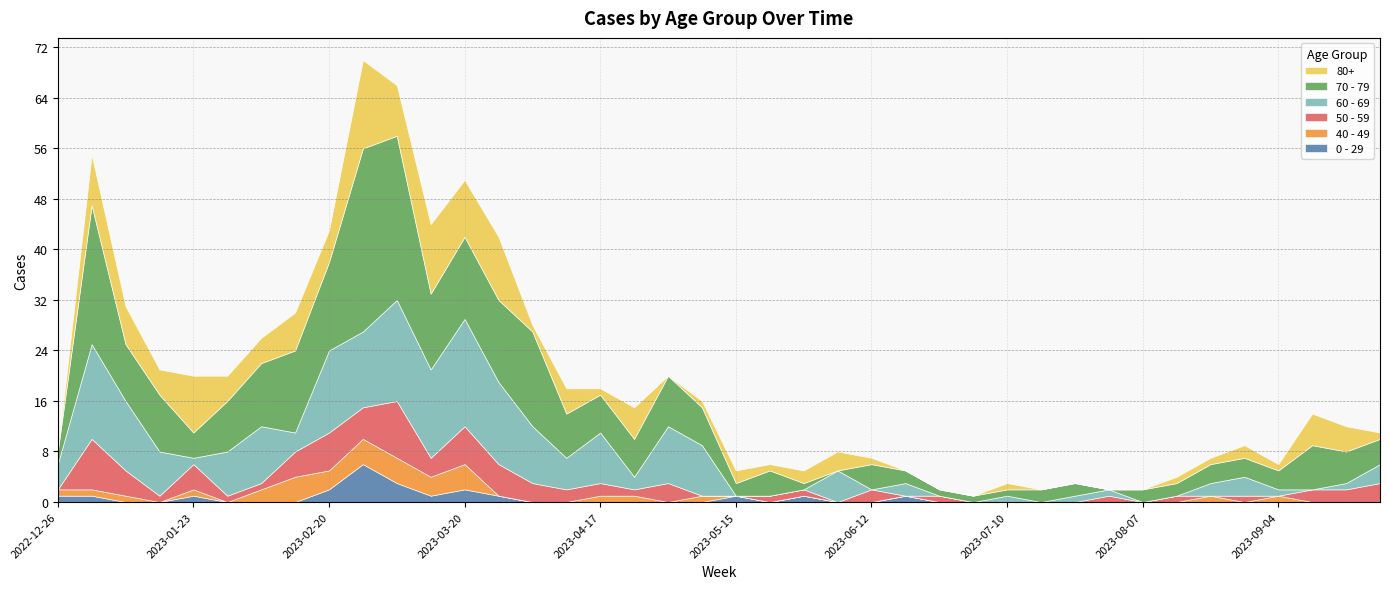

Reading left to right, what are all the values shown in this chart?

0 - 29: 2022-12-26=1	2023-01-02=1	2023-01-09=0	2023-01-16=0	2023-01-23=1	2023-01-30=0	2023-02-06=0	2023-02-13=0	2023-02-20=2	2023-02-27=6	2023-03-06=3	2023-03-13=1	2023-03-20=2	2023-03-27=1	2023-04-03=0	2023-04-10=0	2023-04-17=0	2023-04-24=0	2023-05-01=0	2023-05-08=0	2023-05-15=1	2023-05-22=0	2023-05-29=1	2023-06-05=0	2023-06-12=0	2023-06-19=1	2023-06-26=0	2023-07-03=0	2023-07-10=0	2023-07-17=0	2023-07-24=0	2023-07-31=0	2023-08-07=0	2023-08-14=0	2023-08-21=0	2023-08-28=0	2023-09-04=0	2023-09-11=0	2023-09-18=0	2023-09-25=0
40 - 49: 2022-12-26=1	2023-01-02=1	2023-01-09=1	2023-01-16=0	2023-01-23=1	2023-01-30=0	2023-02-06=2	2023-02-13=4	2023-02-20=3	2023-02-27=4	2023-03-06=4	2023-03-13=3	2023-03-20=4	2023-03-27=0	2023-04-03=0	2023-04-10=0	2023-04-17=1	2023-04-24=1	2023-05-01=0	2023-05-08=1	2023-05-15=0	2023-05-22=0	2023-05-29=0	2023-06-05=0	2023-06-12=0	2023-06-19=0	2023-06-26=0	2023-07-03=0	2023-07-10=0	2023-07-17=0	2023-07-24=0	2023-07-31=0	2023-08-07=0	2023-08-14=0	2023-08-21=1	2023-08-28=0	2023-09-04=1	2023-09-11=0	2023-09-18=0	2023-09-25=0
50 - 59: 2022-12-26=0	2023-01-02=8	2023-01-09=4	2023-01-16=1	2023-01-23=4	2023-01-30=1	2023-02-06=1	2023-02-13=4	2023-02-20=6	2023-02-27=5	2023-03-06=9	2023-03-13=3	2023-03-20=6	2023-03-27=5	2023-04-03=3	2023-04-10=2	2023-04-17=2	2023-04-24=1	2023-05-01=3	2023-05-08=0	2023-05-15=0	2023-05-22=1	2023-05-29=1	2023-06-05=0	2023-06-12=2	2023-06-19=0	2023-06-26=1	2023-07-03=0	2023-07-10=0	2023-07-17=0	2023-07-24=0	2023-07-31=1	2023-08-07=0	2023-08-14=1	2023-08-21=0	2023-08-28=1	2023-09-04=0	2023-09-11=2	2023-09-18=2	2023-09-25=3
60 - 69: 2022-12-26=4	2023-01-02=15	2023-01-09=11	2023-01-16=7	2023-01-23=1	2023-01-30=7	2023-02-06=9	2023-02-13=3	2023-02-20=13	2023-02-27=12	2023-03-06=16	2023-03-13=14	2023-03-20=17	2023-03-27=13	2023-04-03=9	2023-04-10=5	2023-04-17=8	2023-04-24=2	2023-05-01=9	2023-05-08=8	2023-05-15=0	2023-05-22=0	2023-05-29=0	2023-06-05=5	2023-06-12=0	2023-06-19=2	2023-06-26=0	2023-07-03=0	2023-07-10=1	2023-07-17=0	2023-07-24=1	2023-07-31=1	2023-08-07=0	2023-08-14=0	2023-08-21=2	2023-08-28=3	2023-09-04=1	2023-09-11=0	2023-09-18=1	2023-09-25=3
70 - 79: 2022-12-26=2	2023-01-02=22	2023-01-09=9	2023-01-16=9	2023-01-23=4	2023-01-30=8	2023-02-06=10	2023-02-13=13	2023-02-20=14	2023-02-27=29	2023-03-06=26	2023-03-13=12	2023-03-20=13	2023-03-27=13	2023-04-03=15	2023-04-10=7	2023-04-17=6	2023-04-24=6	2023-05-01=8	2023-05-08=6	2023-05-15=2	2023-05-22=4	2023-05-29=1	2023-06-05=0	2023-06-12=4	2023-06-19=2	2023-06-26=1	2023-07-03=1	2023-07-10=1	2023-07-17=2	2023-07-24=2	2023-07-31=0	2023-08-07=2	2023-08-14=2	2023-08-21=3	2023-08-28=3	2023-09-04=3	2023-09-11=7	2023-09-18=5	2023-09-25=4
80+: 2022-12-26=0	2023-01-02=8	2023-01-09=6	2023-01-16=4	2023-01-23=9	2023-01-30=4	2023-02-06=4	2023-02-13=6	2023-02-20=5	2023-02-27=14	2023-03-06=8	2023-03-13=11	2023-03-20=9	2023-03-27=10	2023-04-03=1	2023-04-10=4	2023-04-17=1	2023-04-24=5	2023-05-01=0	2023-05-08=1	2023-05-15=2	2023-05-22=1	2023-05-29=2	2023-06-05=3	2023-06-12=1	2023-06-19=0	2023-06-26=0	2023-07-03=0	2023-07-10=1	2023-07-17=0	2023-07-24=0	2023-07-31=0	2023-08-07=0	2023-08-14=1	2023-08-21=1	2023-08-28=2	2023-09-04=1	2023-09-11=5	2023-09-18=4	2023-09-25=1